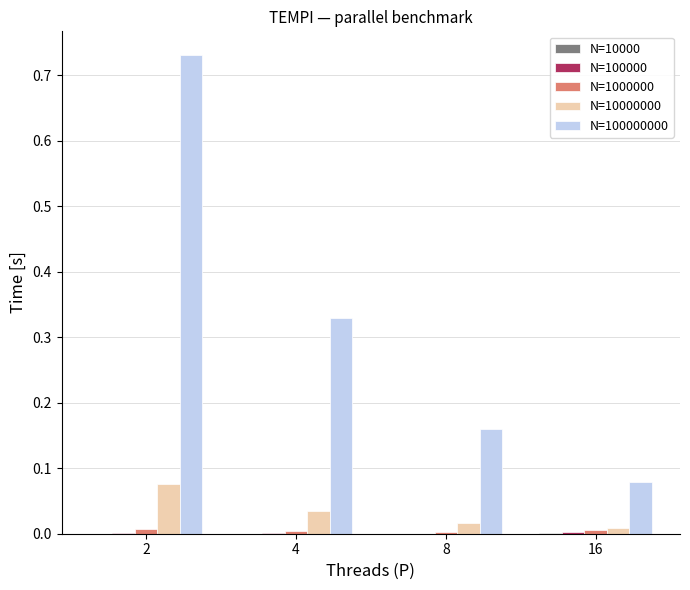

Count the number of categories in the chart.

4